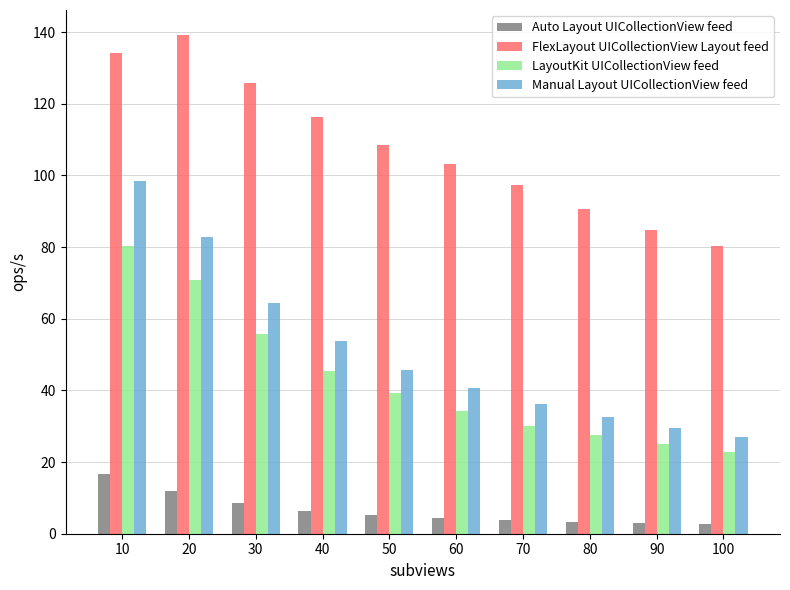

What is the minimum value shown in the chart?

2.7